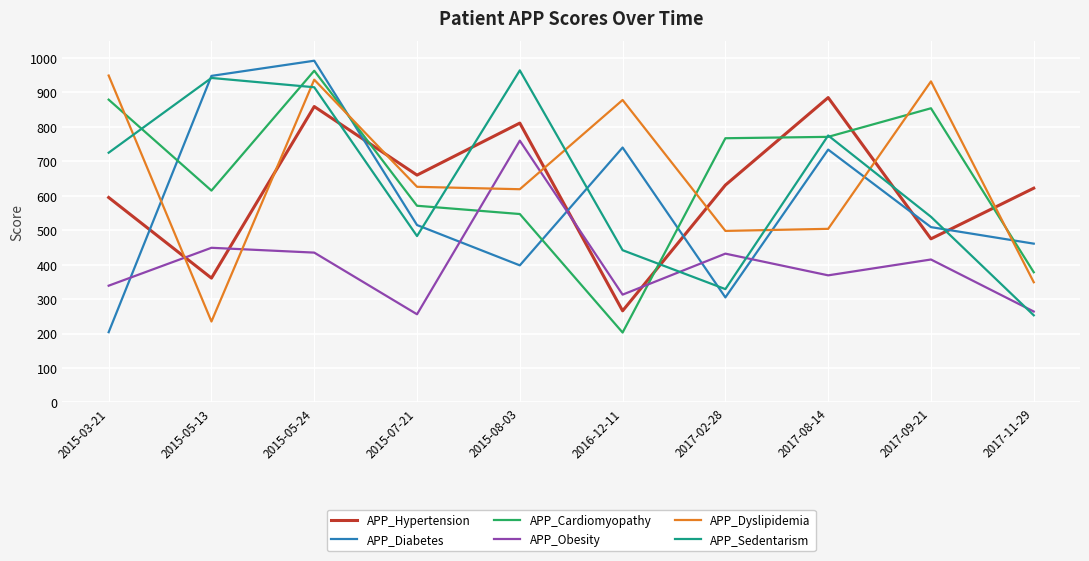

What is the difference between the maximum and minimum values in the APP_Diabetes series?

788